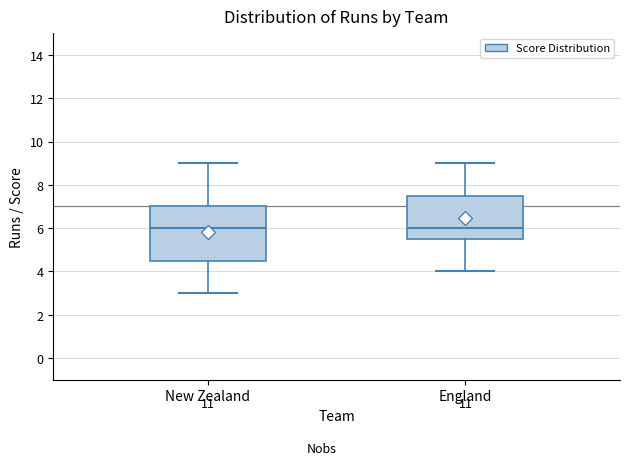

Reading left to right, transcribe this box plot: for each box, give where its median line is, the range the box spans, and where its two whiskers end, as read against the y-axis. The values are not printed on the chart, so give them approximately, as read against the axis.

New Zealand: median 6.0, box 4.6 to 7.0, whiskers 3.0 to 9.0
England: median 6.0, box 5.6 to 7.6, whiskers 4.0 to 9.0